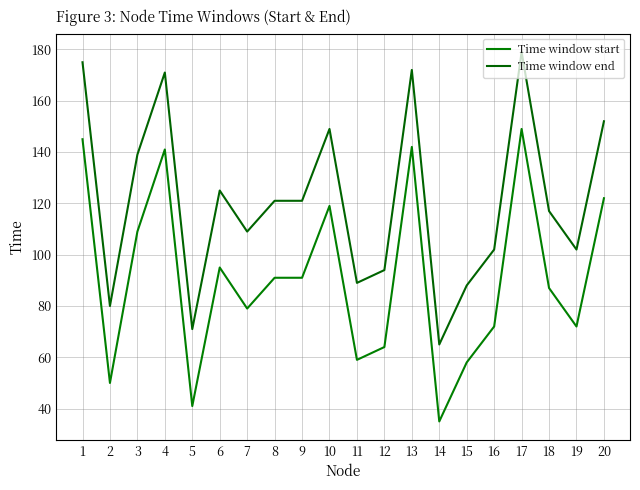

What is the value of the Time window start point at the 19th from the left?

72